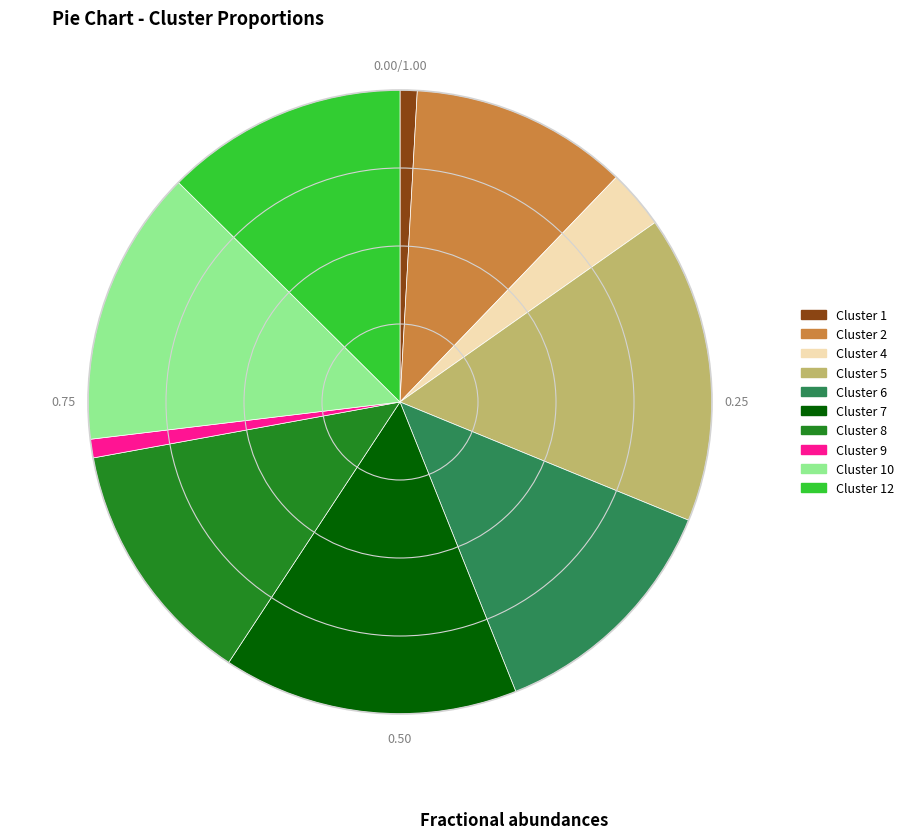

Is the sum of Cluster 10 and Cluster 4 greater than half?

No